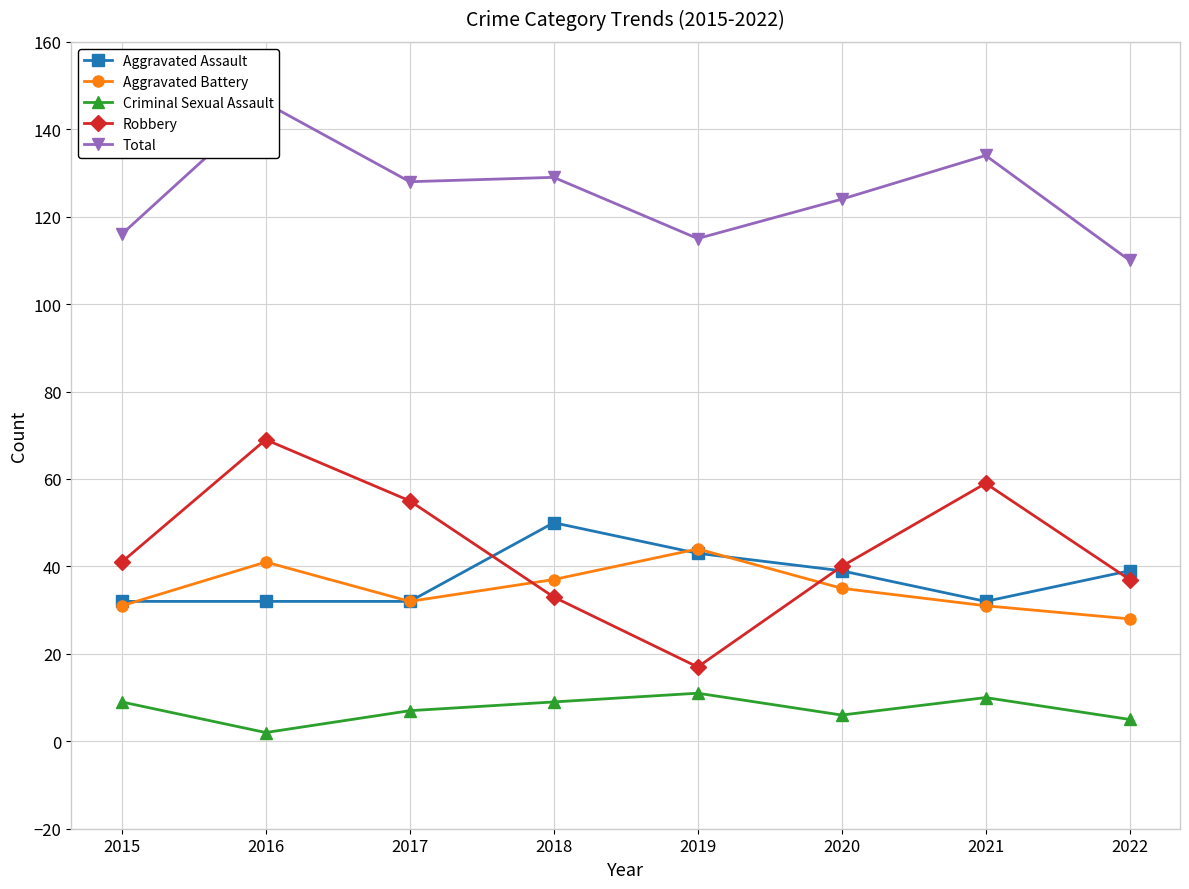

Does the chart display data point markers on the line(s)?

Yes